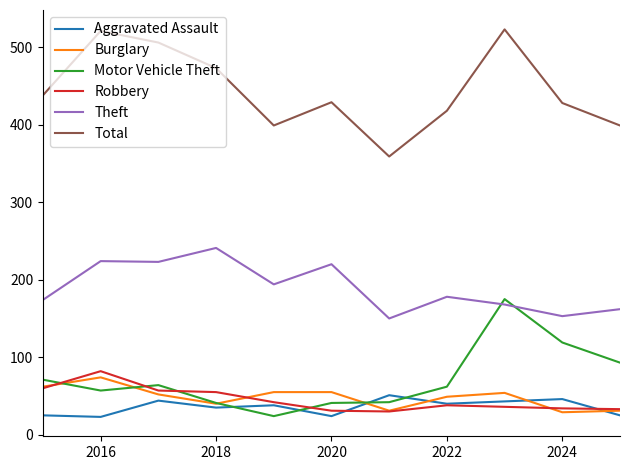

True or false: Total and Theft cross at least once.

False